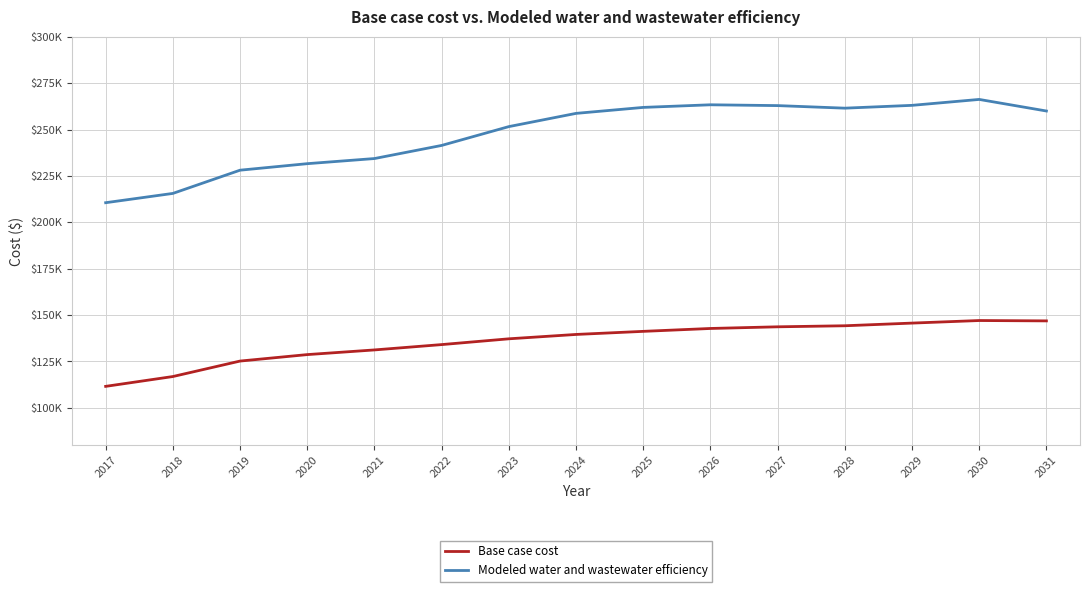

List the series in order of their peak value, highest first.

Modeled water and wastewater efficiency, Base case cost